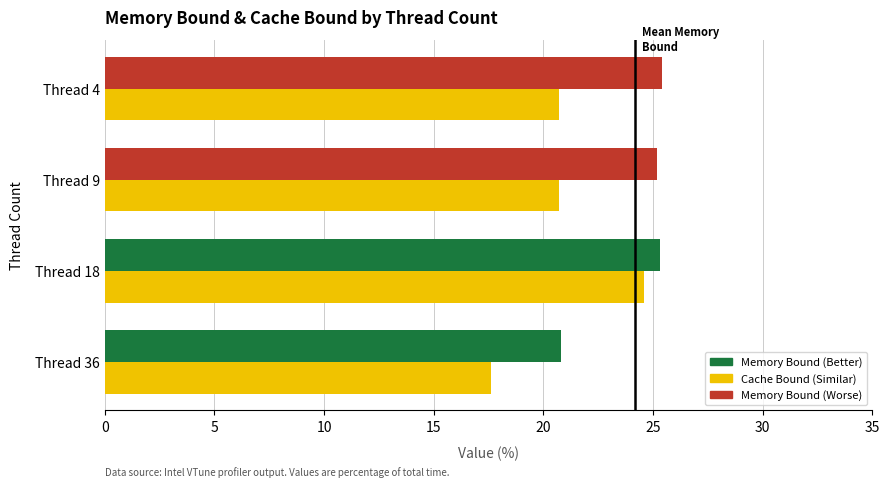

What is the maximum value shown in the chart?

25.4